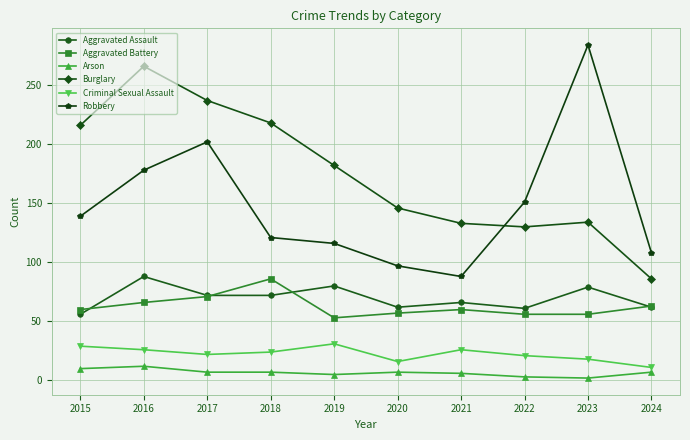

The value of Arson at 2018 is 7. True or false?

True